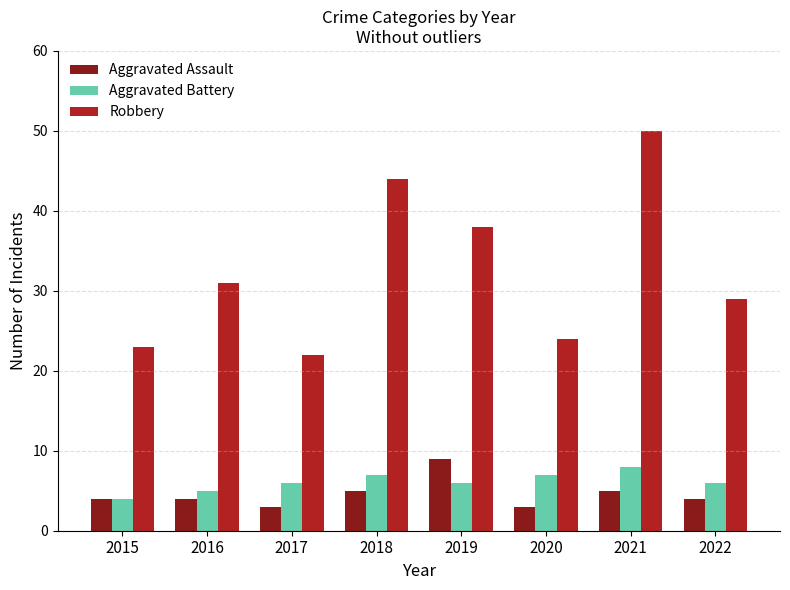

Count the number of data series in this chart.

3